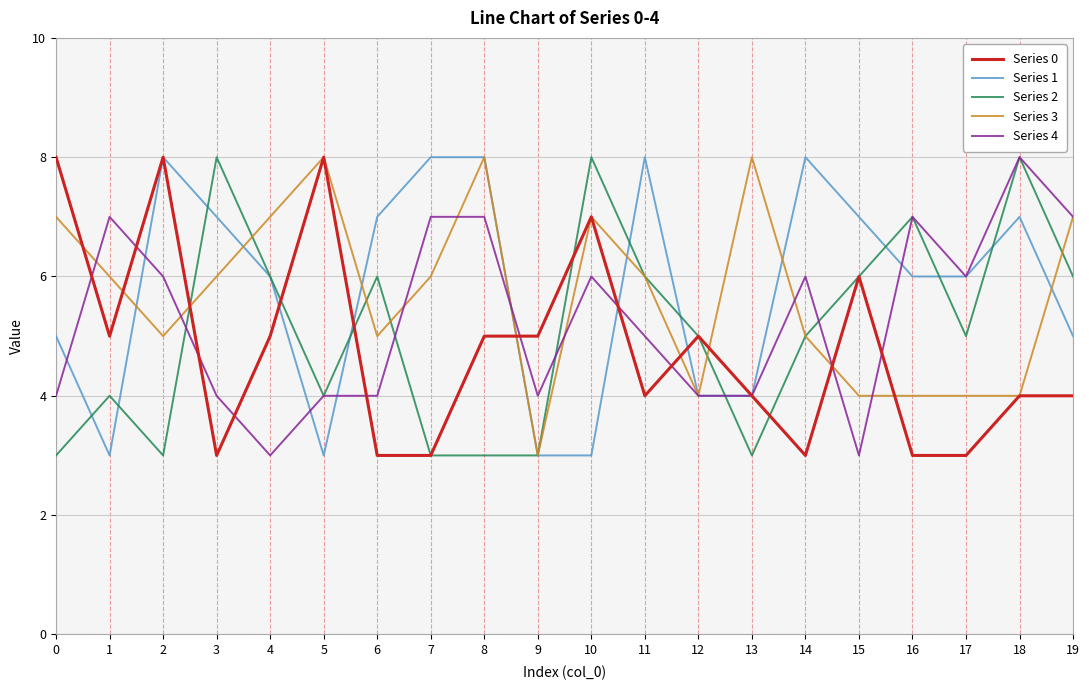

Does the chart display data point markers on the line(s)?

No